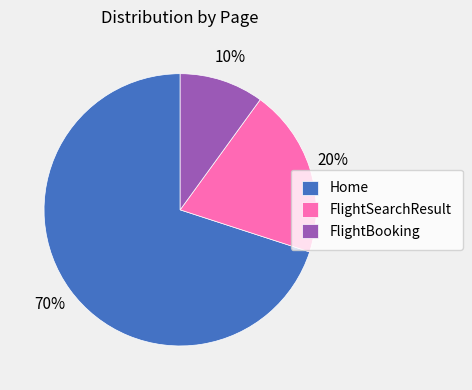

How many slices are in this pie chart?

3